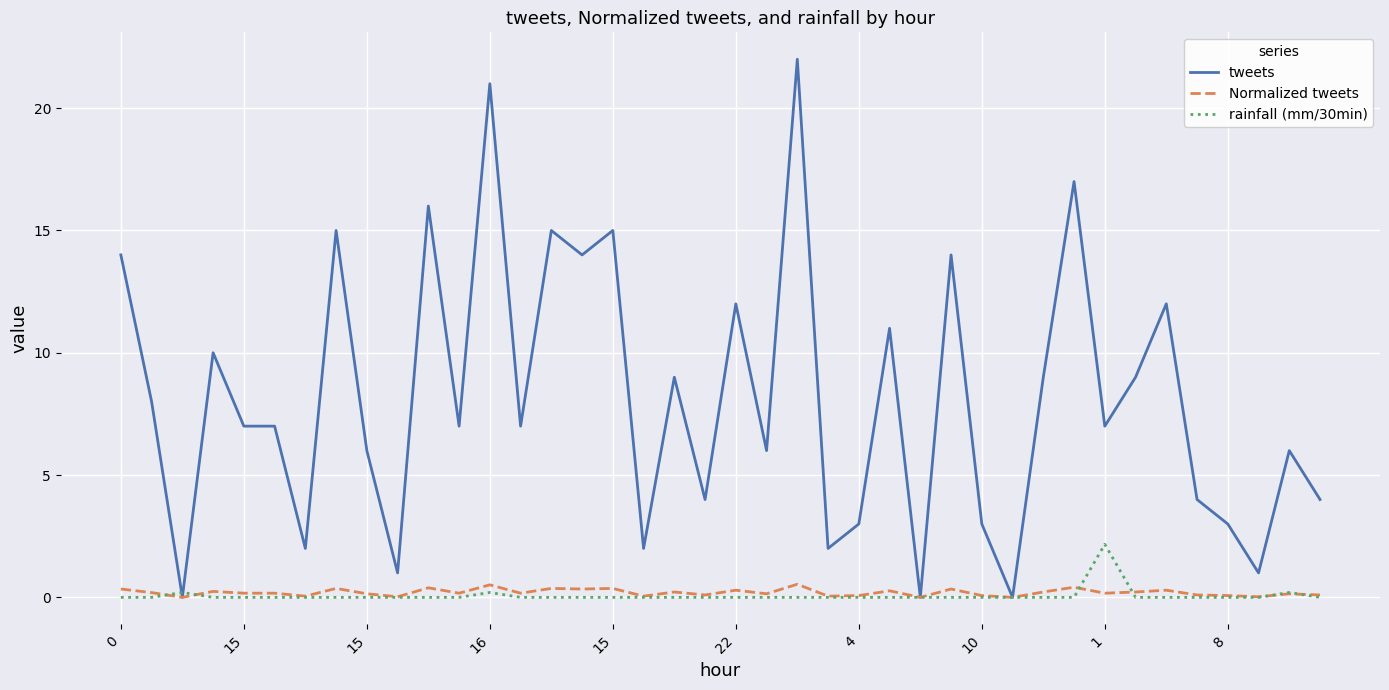

What is the sum of all Normalized tweets values?

7.9